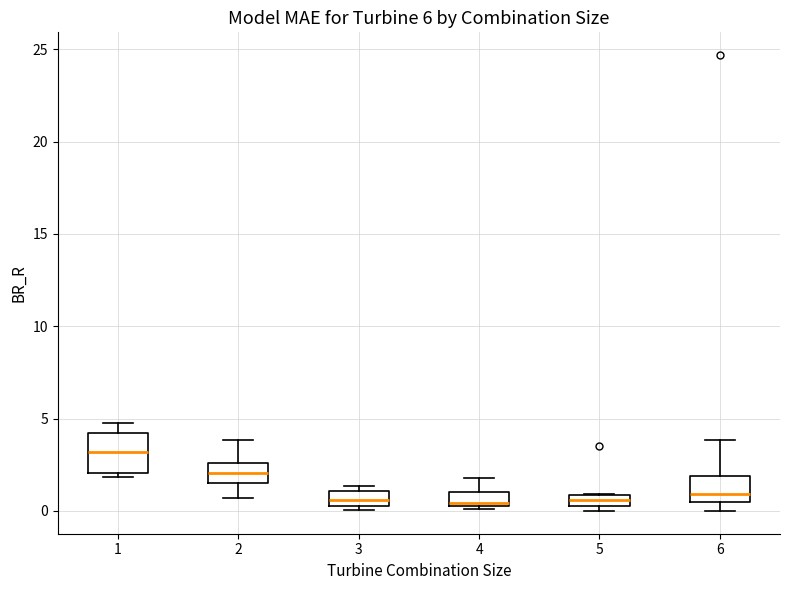

Comparing the boxes themselves (not the whiskers), which one is the tallest?

1